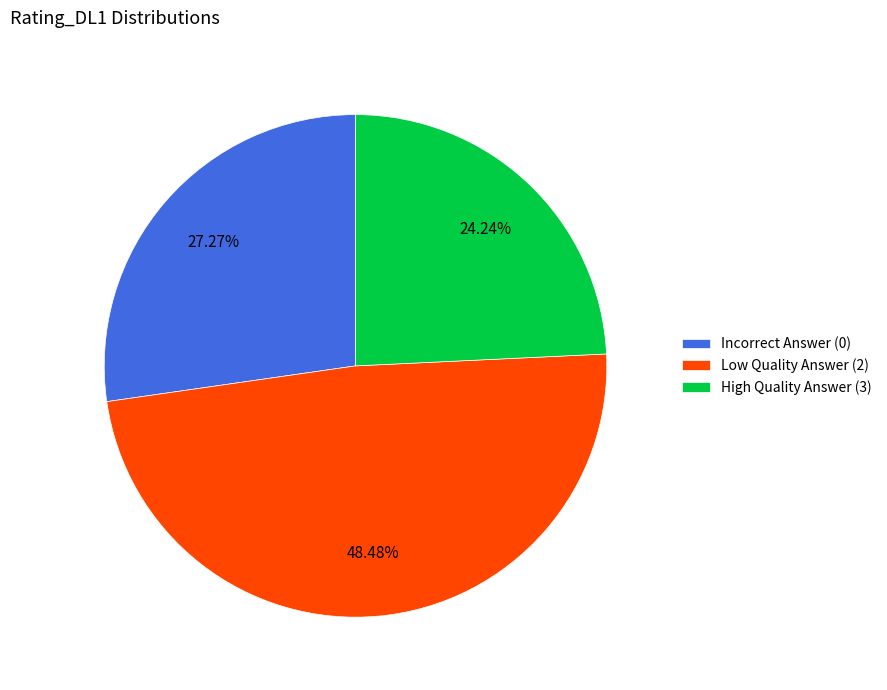

Which has a higher value, High Quality Answer (3) or Incorrect Answer (0)?

Incorrect Answer (0)